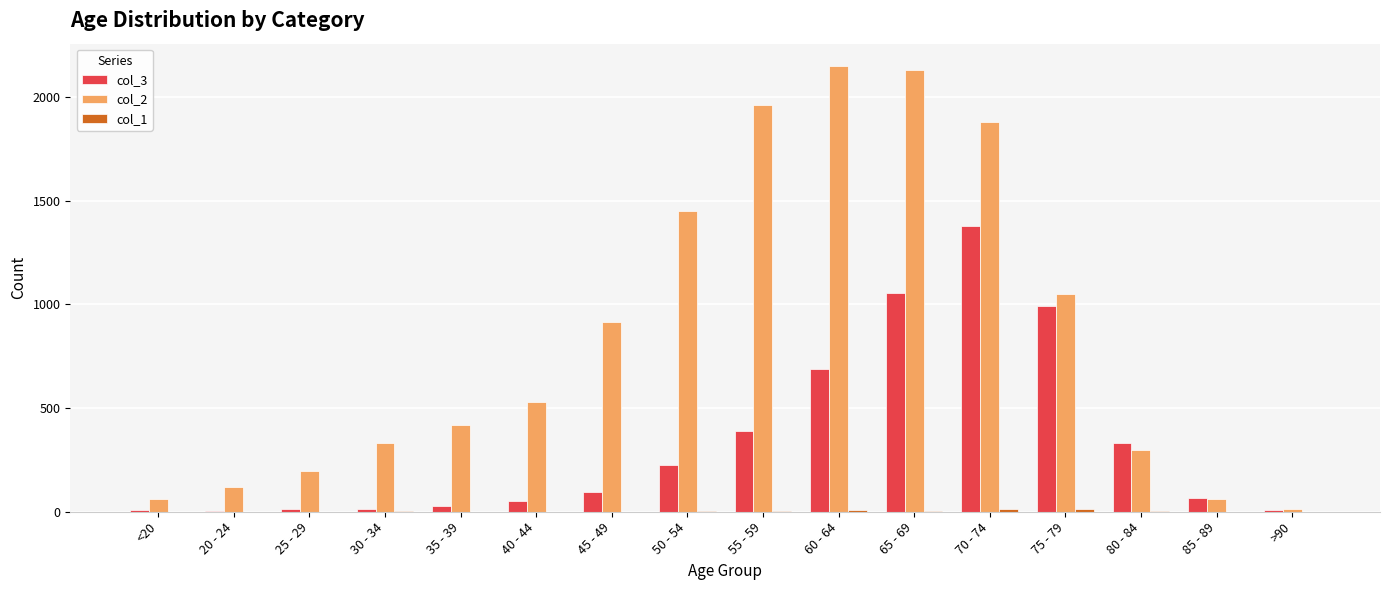

What is the difference between the col_3 values at 85 - 89 and 40 - 44?

11